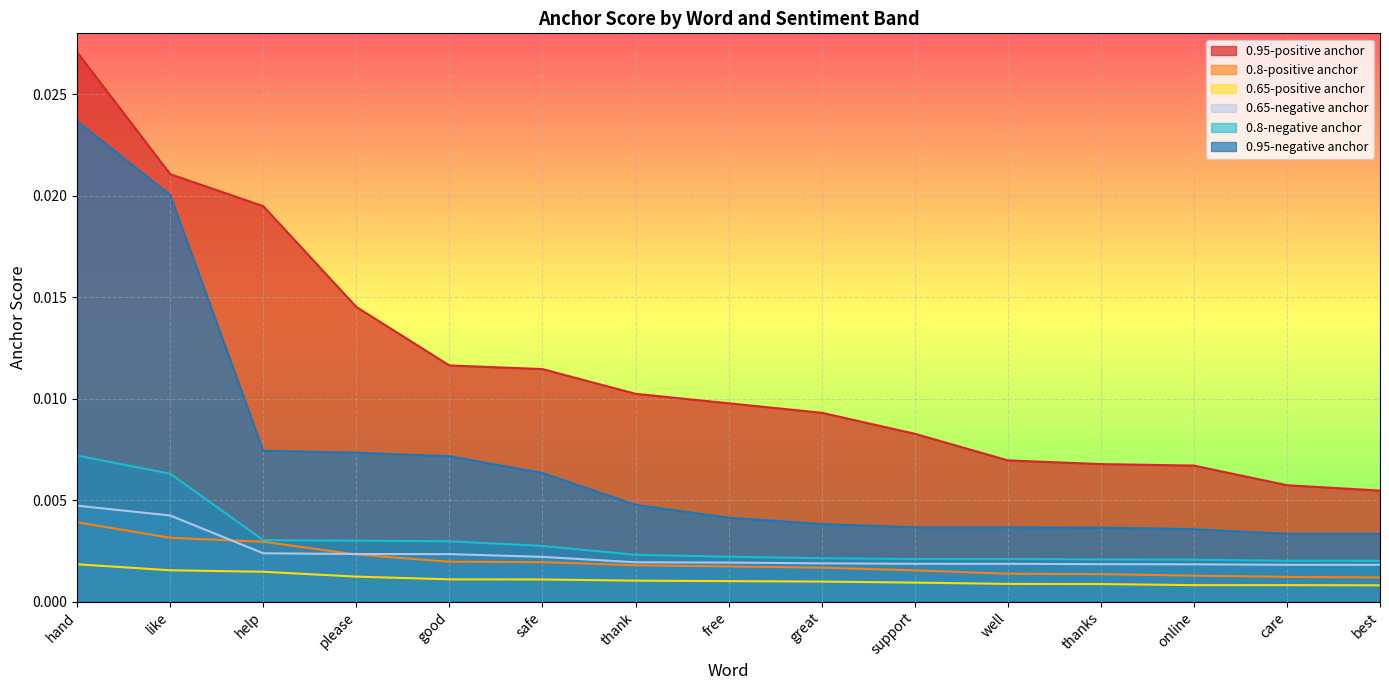

At which category is the sum across all series the highest?

hand